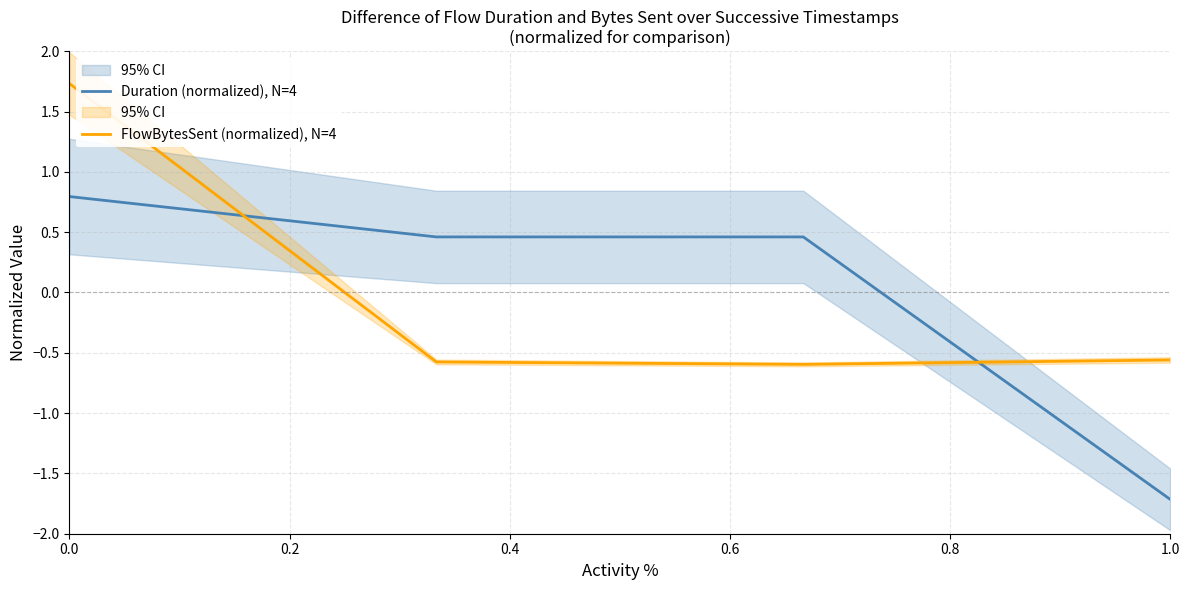

How many values in the FlowBytesSent (normalized), N=4 series are below 0?

3